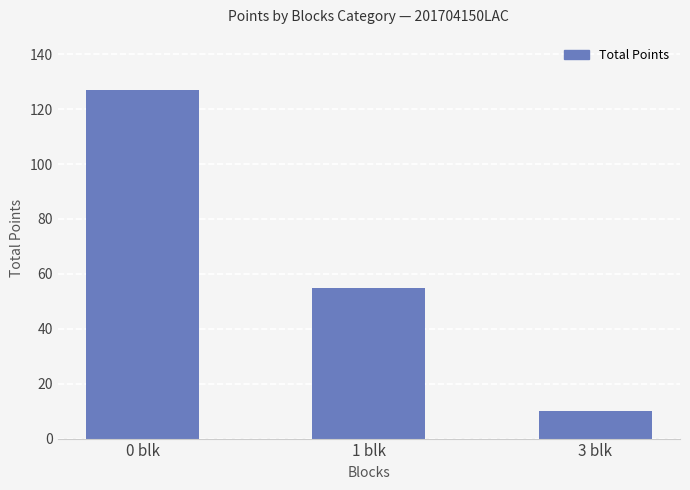

What is the difference between the maximum and second lowest values?

72